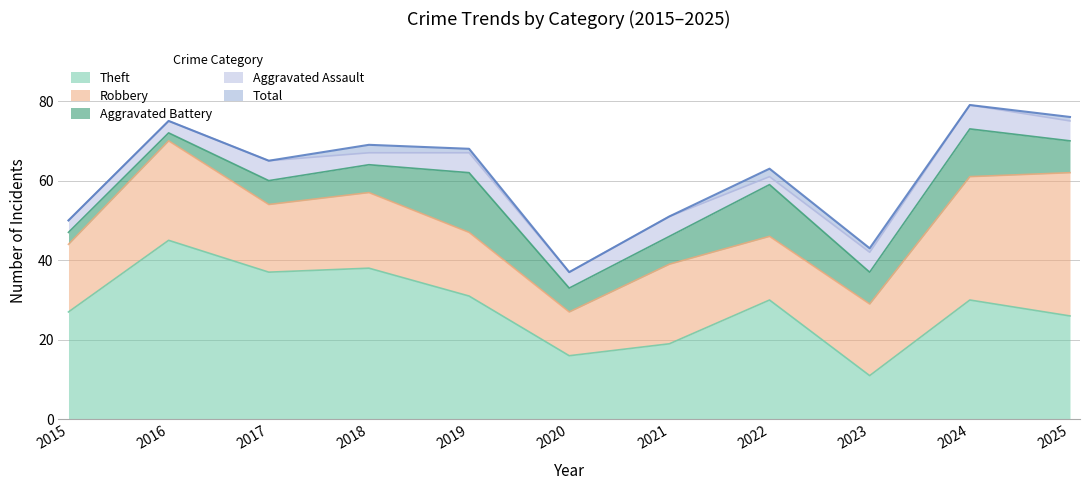

True or false: Aggravated Assault and Total intersect in this chart.

False